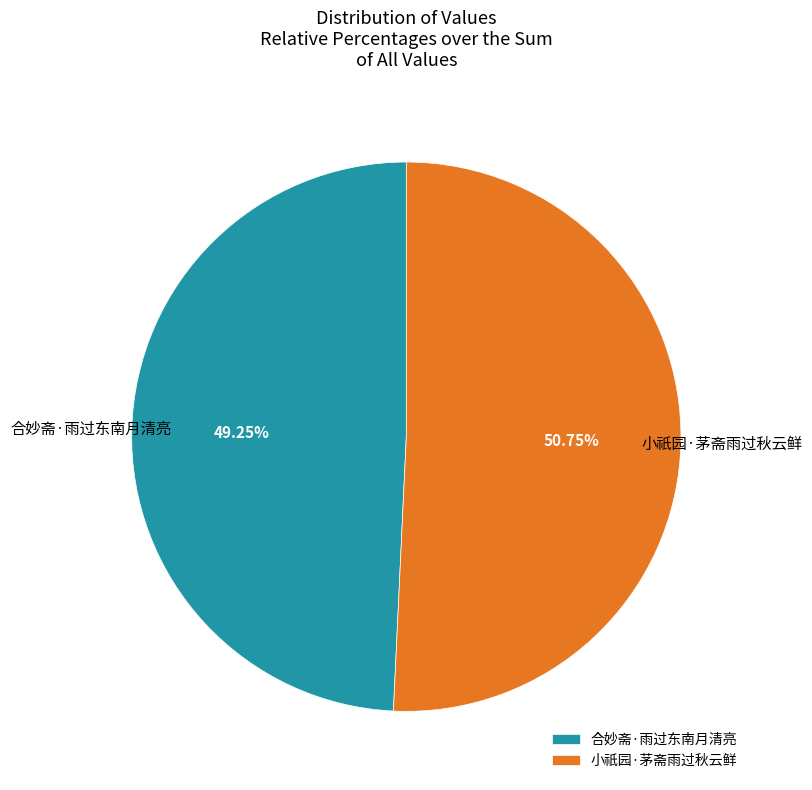

How many segments does this pie chart have?

2